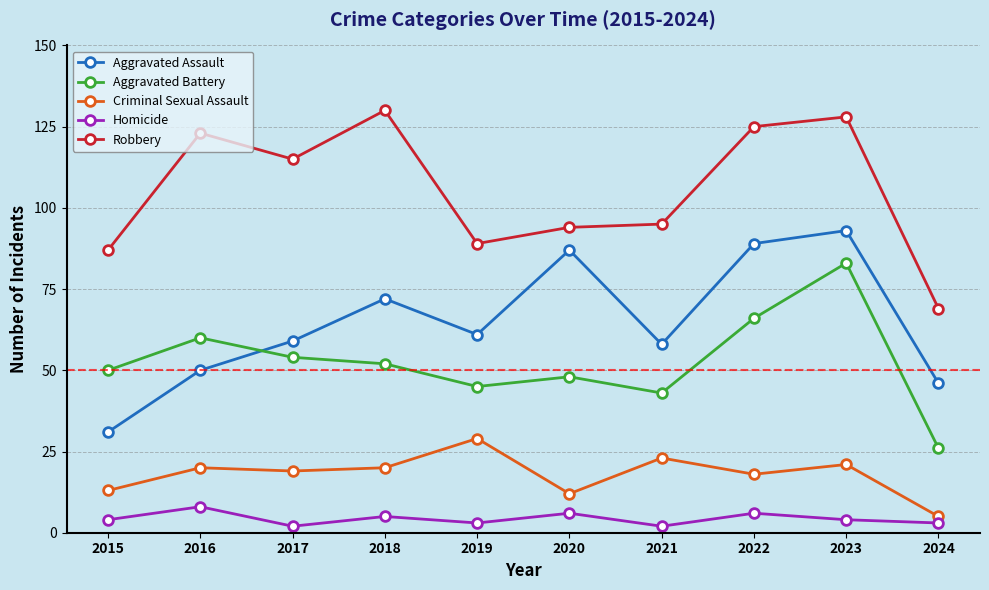

How many values in the Aggravated Assault series are below 61?

5